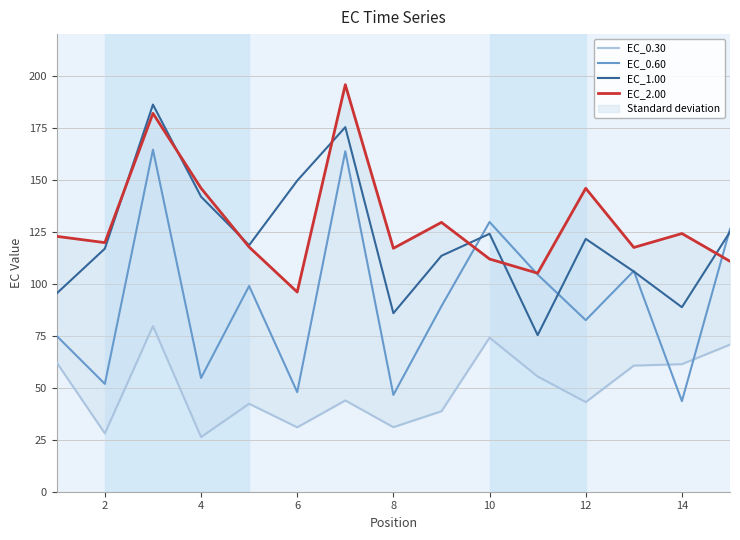

What is the minimum value for EC_0.60?

43.5